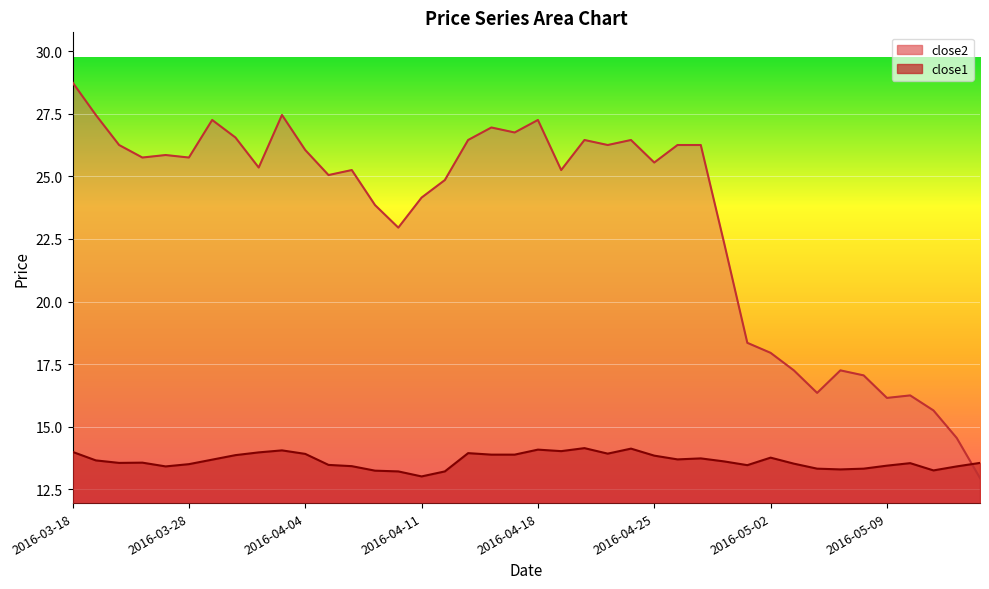

Reading left to right, what are all the values shown in this chart?

close1: 2016-03-18=14.0	2016-03-21=13.7	2016-03-22=13.6	2016-03-23=13.6	2016-03-24=13.4	2016-03-28=13.5	2016-03-29=13.7	2016-03-30=13.9	2016-03-31=14.0	2016-04-01=14.1	2016-04-04=13.9	2016-04-05=13.5	2016-04-06=13.4	2016-04-07=13.2	2016-04-08=13.2	2016-04-11=13.0	2016-04-12=13.2	2016-04-13=13.9	2016-04-14=13.9	2016-04-15=13.9	2016-04-18=14.1	2016-04-19=14.0	2016-04-20=14.1	2016-04-21=13.9	2016-04-22=14.1	2016-04-25=13.8	2016-04-26=13.7	2016-04-27=13.7	2016-04-28=13.6	2016-04-29=13.5	2016-05-02=13.8	2016-05-03=13.5	2016-05-04=13.3	2016-05-05=13.3	2016-05-06=13.3	2016-05-09=13.4	2016-05-10=13.5	2016-05-11=13.3	2016-05-12=13.4	2016-05-13=13.6
close2: 2016-03-18=28.8	2016-03-21=27.4	2016-03-22=26.2	2016-03-23=25.8	2016-03-24=25.9	2016-03-28=25.8	2016-03-29=27.2	2016-03-30=26.6	2016-03-31=25.4	2016-04-01=27.4	2016-04-04=26.1	2016-04-05=25.1	2016-04-06=25.2	2016-04-07=23.9	2016-04-08=22.9	2016-04-11=24.1	2016-04-12=24.9	2016-04-13=26.4	2016-04-14=26.9	2016-04-15=26.8	2016-04-18=27.2	2016-04-19=25.2	2016-04-20=26.4	2016-04-21=26.2	2016-04-22=26.4	2016-04-25=25.6	2016-04-26=26.2	2016-04-27=26.2	2016-04-28=22.4	2016-04-29=18.4	2016-05-02=17.9	2016-05-03=17.2	2016-05-04=16.4	2016-05-05=17.2	2016-05-06=17.1	2016-05-09=16.1	2016-05-10=16.2	2016-05-11=15.7	2016-05-12=14.6	2016-05-13=12.9